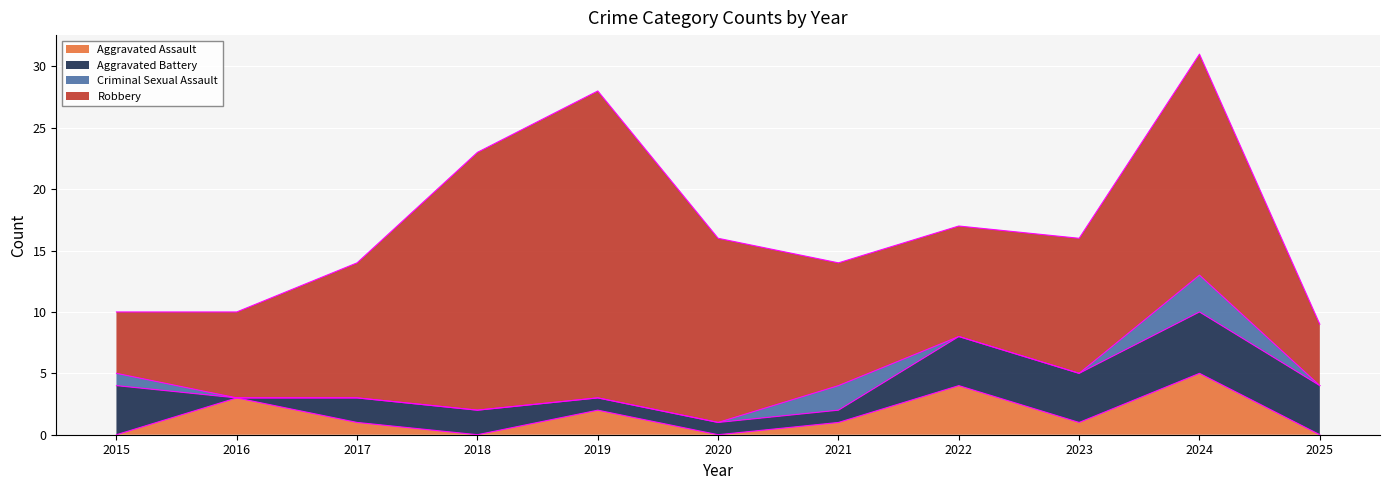

How many values in the Total series exceed 16?

4